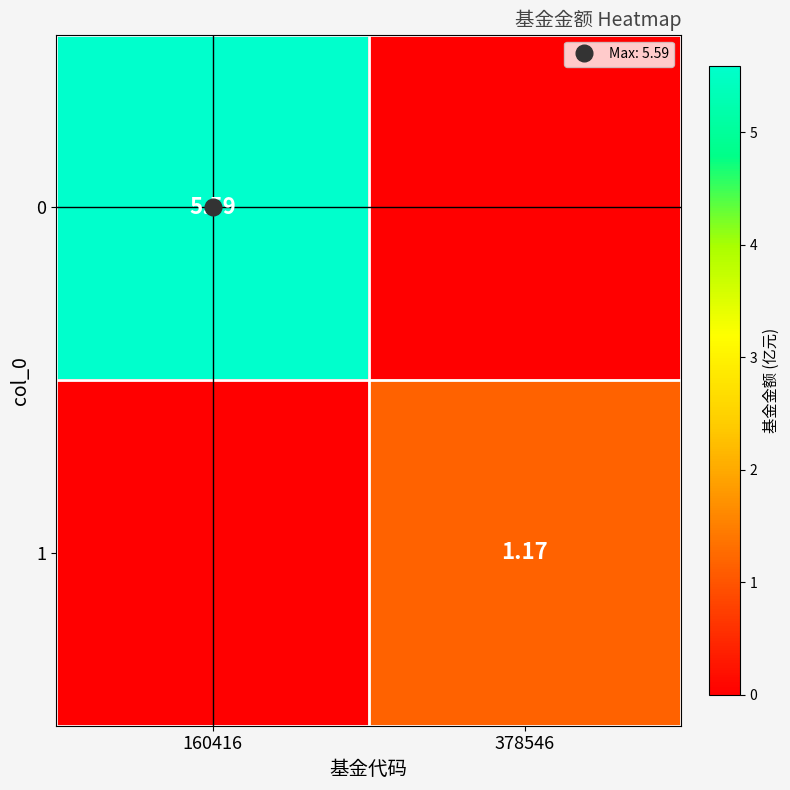

Is the value of 1 at 160416 greater than the value of 0 at 160416?

No